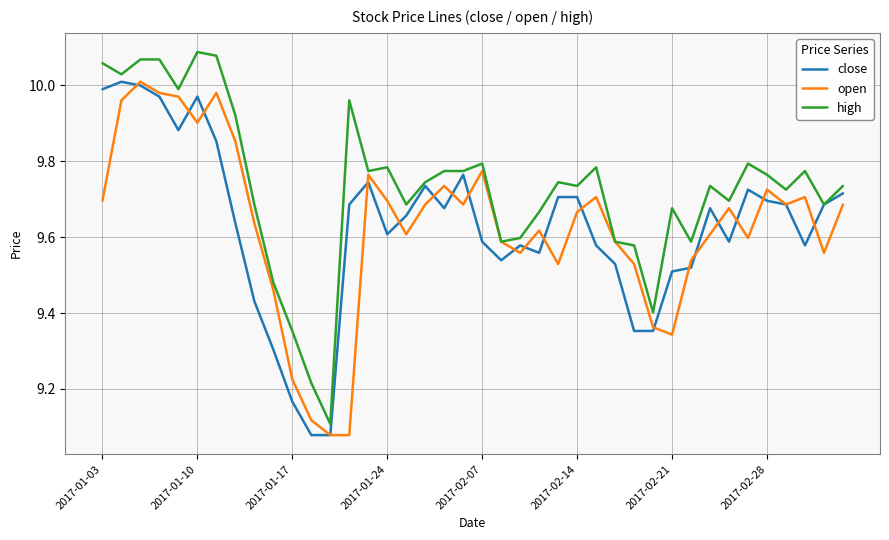

Does the chart have visible grid lines?

Yes